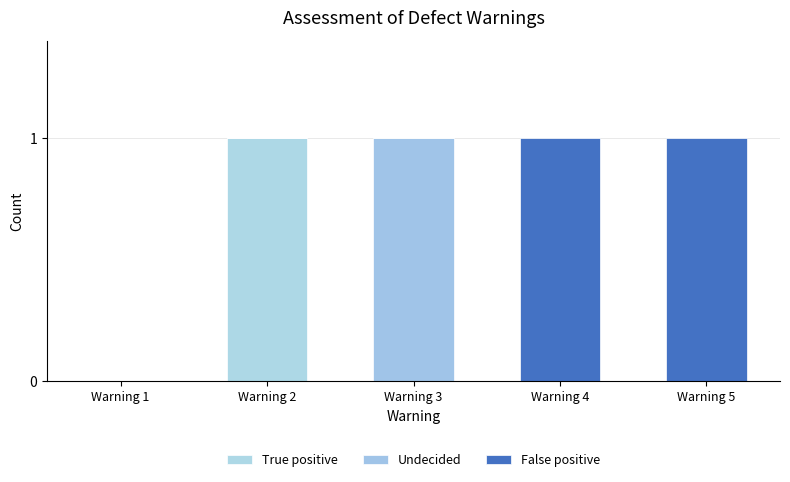

How many True positive values are between 0 and 1?

5